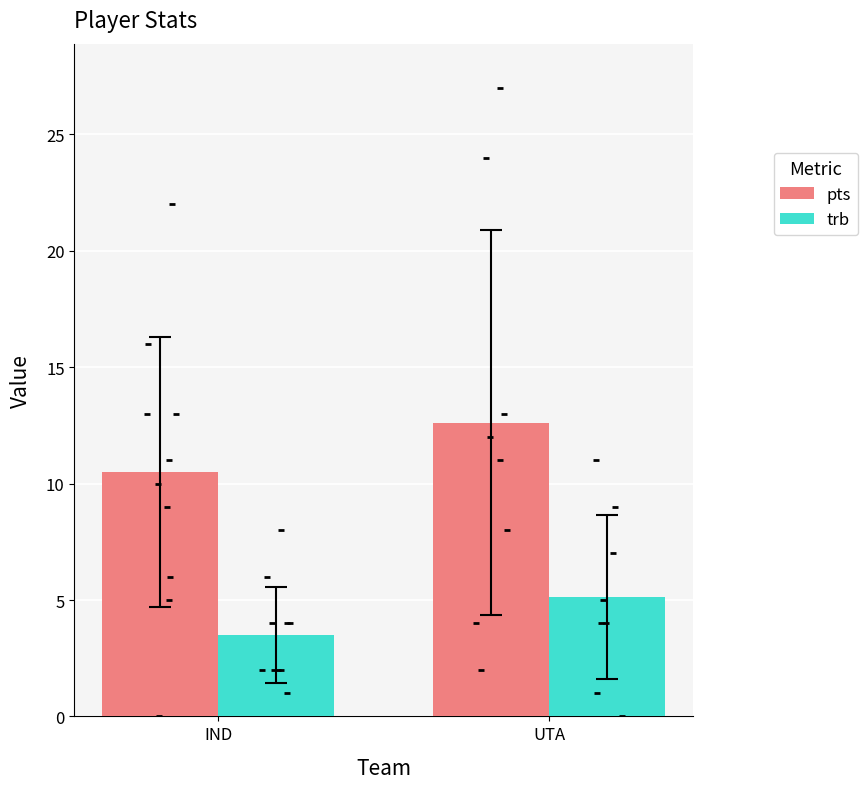

Which series reaches the maximum Y coordinate?

pts